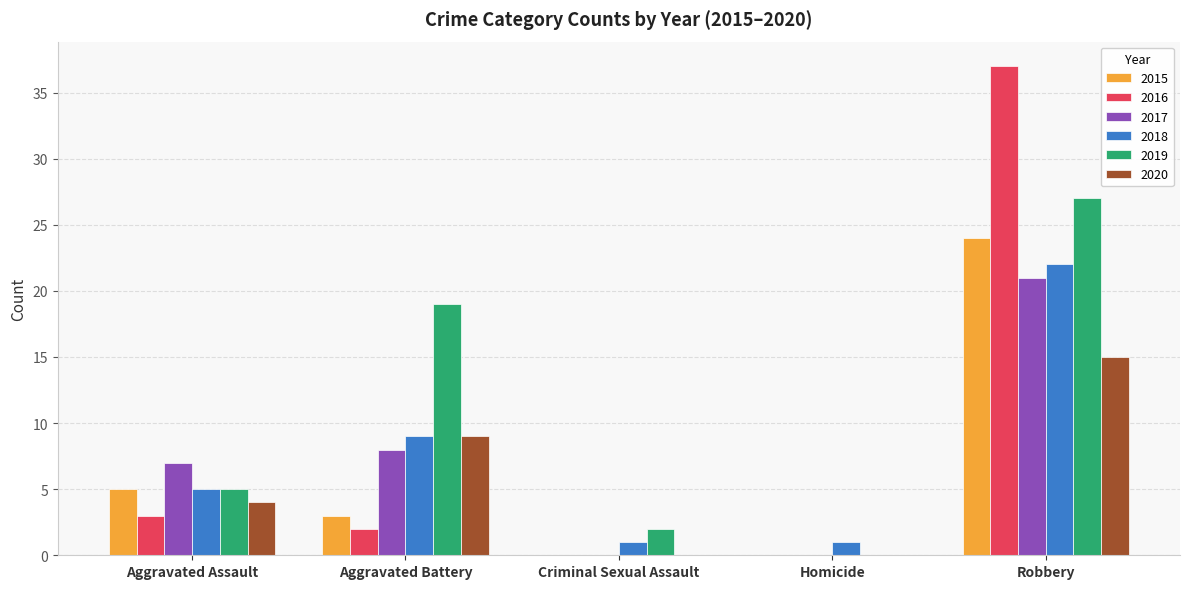

The 2018 series shows 6 at Aggravated Battery. True or false?

False